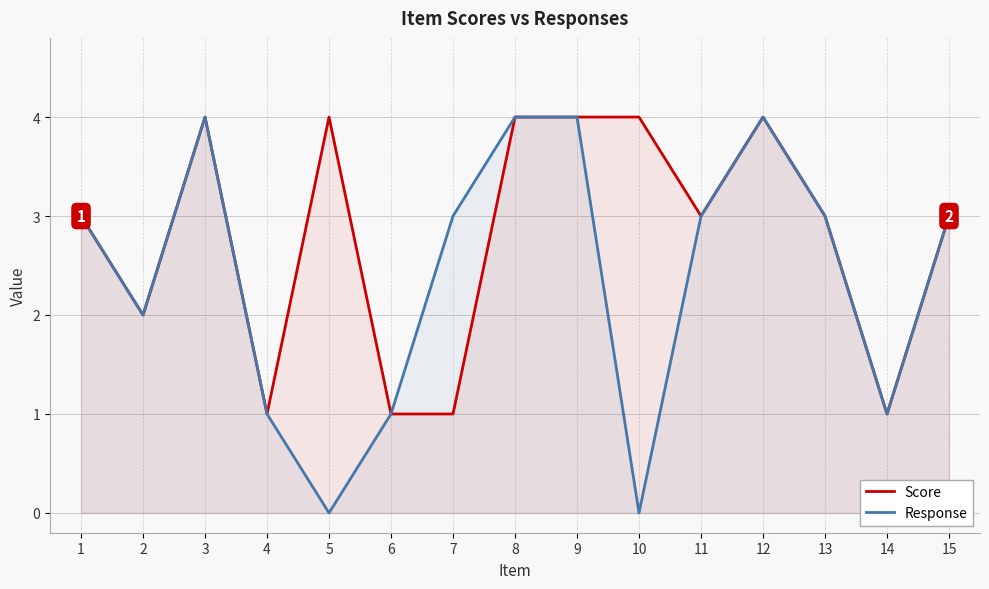

What is the spread (max minus min) of values at 7?

2